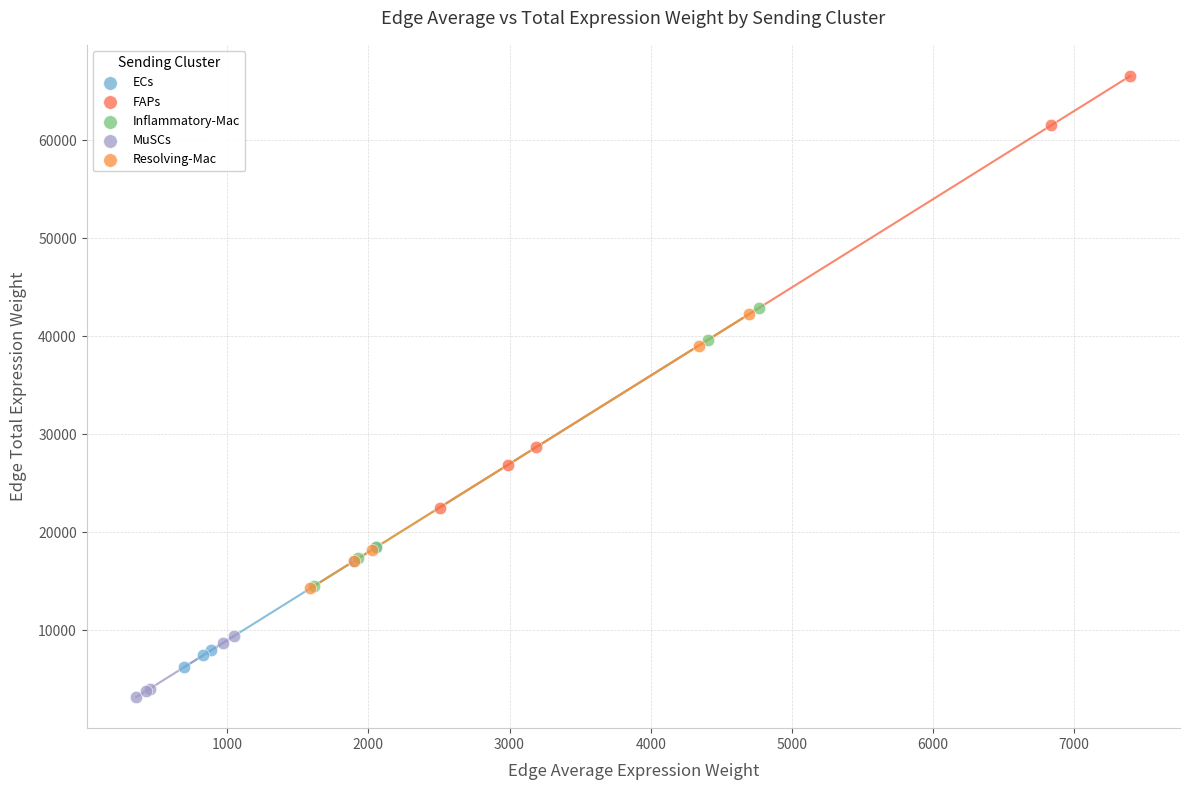

Which series contains the lowest Y value?

MuSCs